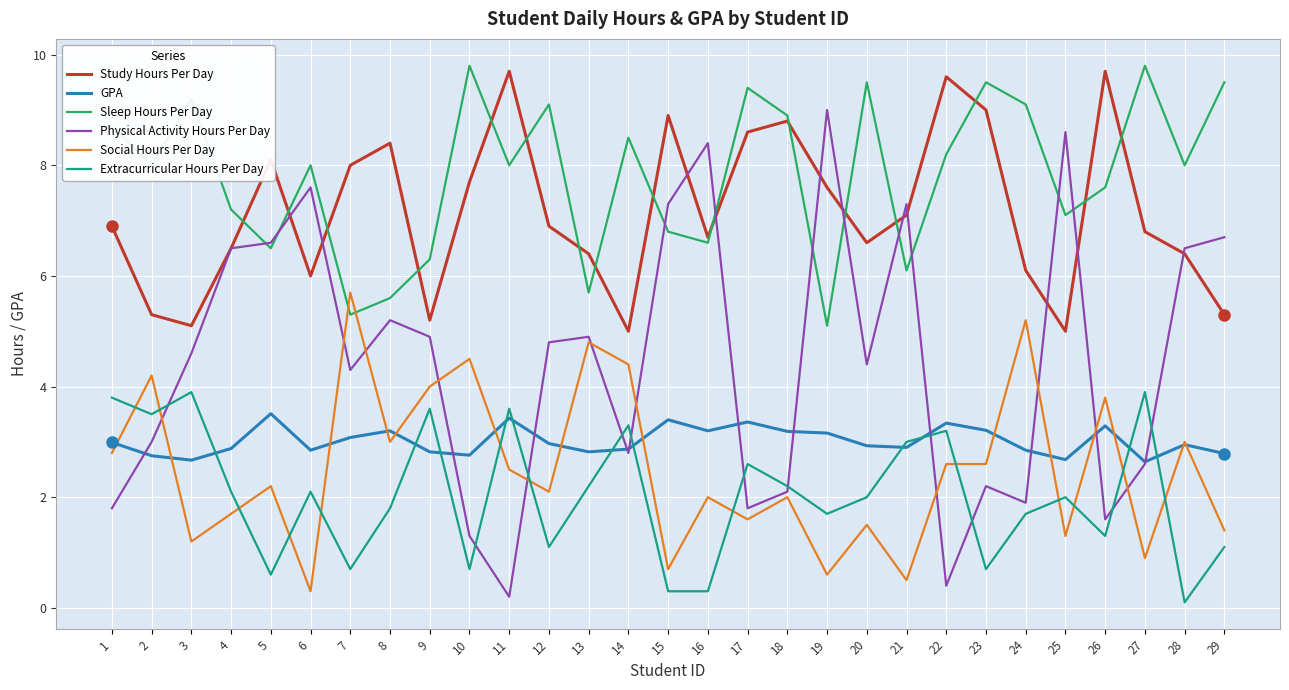

Which series has the largest total across all categories?

Sleep Hours Per Day